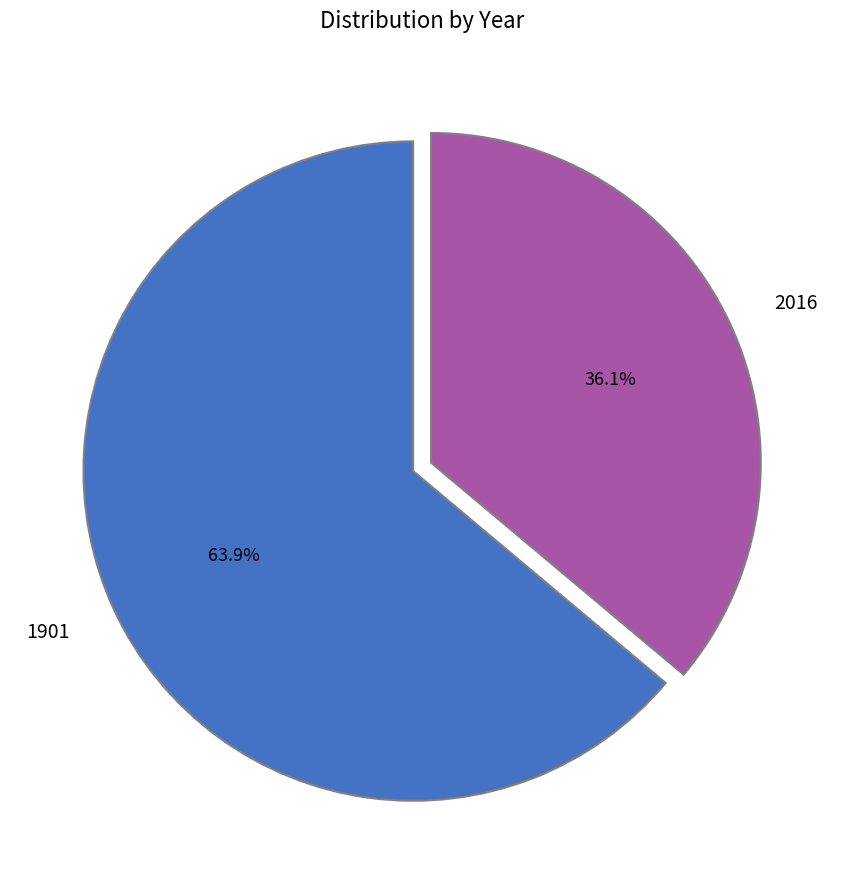

How many segments does this pie chart have?

2